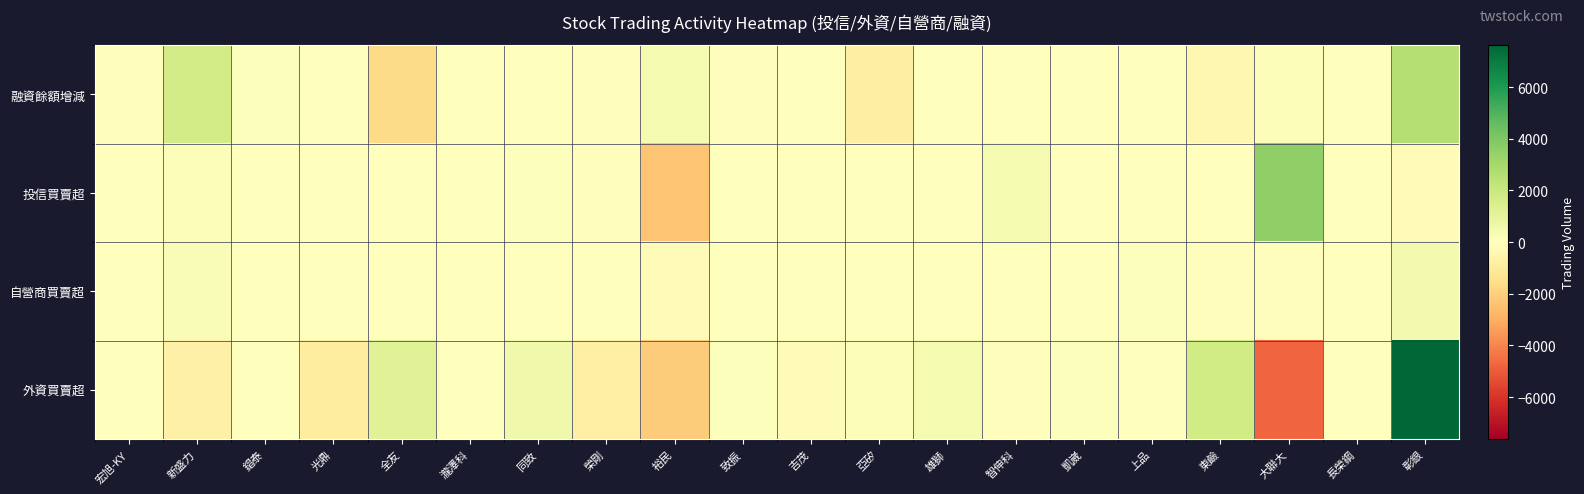

What is the maximum value shown in the chart?

7633